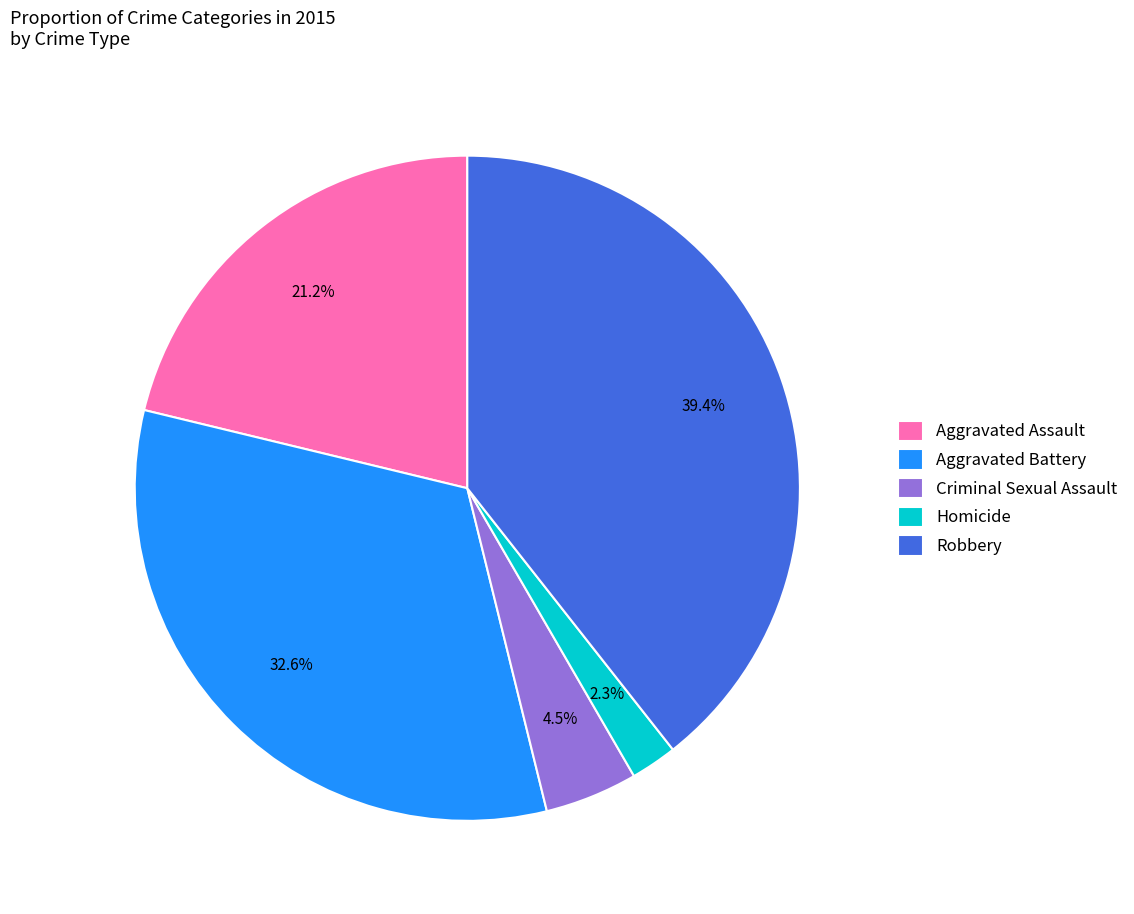

To the nearest percent, what percentage of the pie is Robbery?

39%